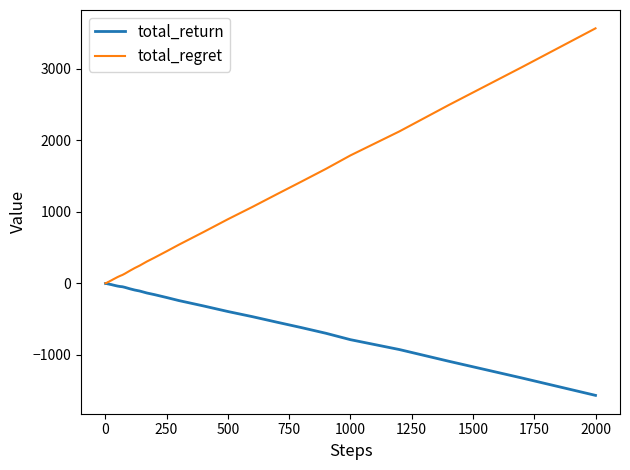

List the series in order of their overall mean, highest first.

total_regret, total_return